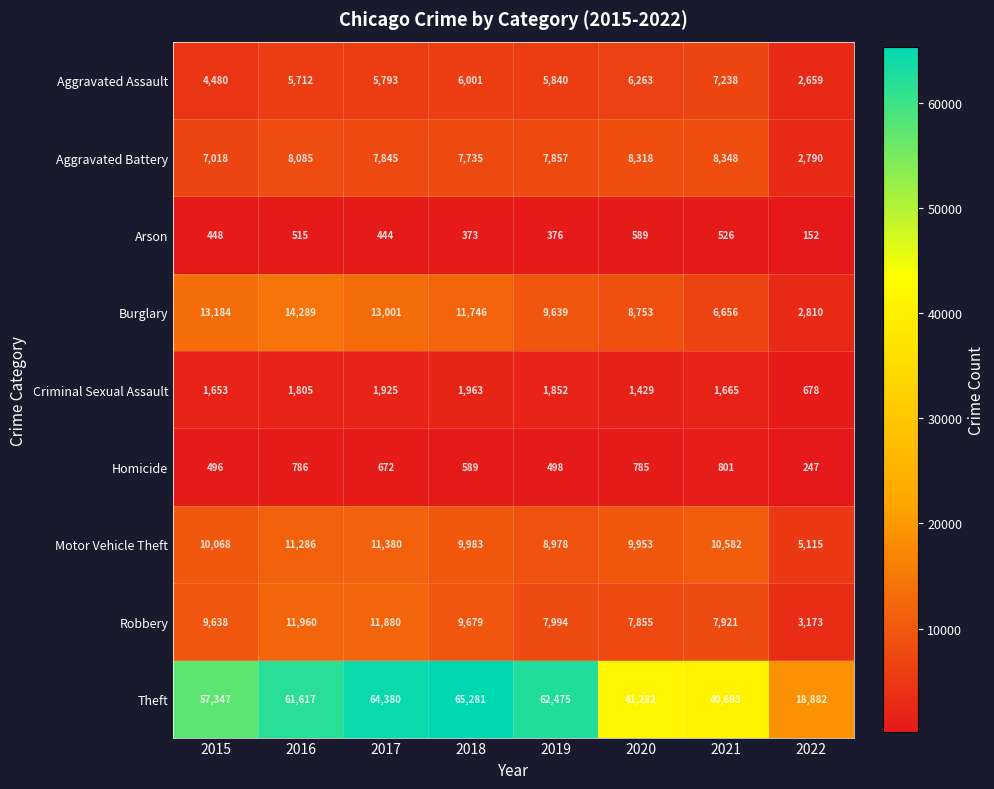

At which label is Criminal Sexual Assault closest to 1320?

2020